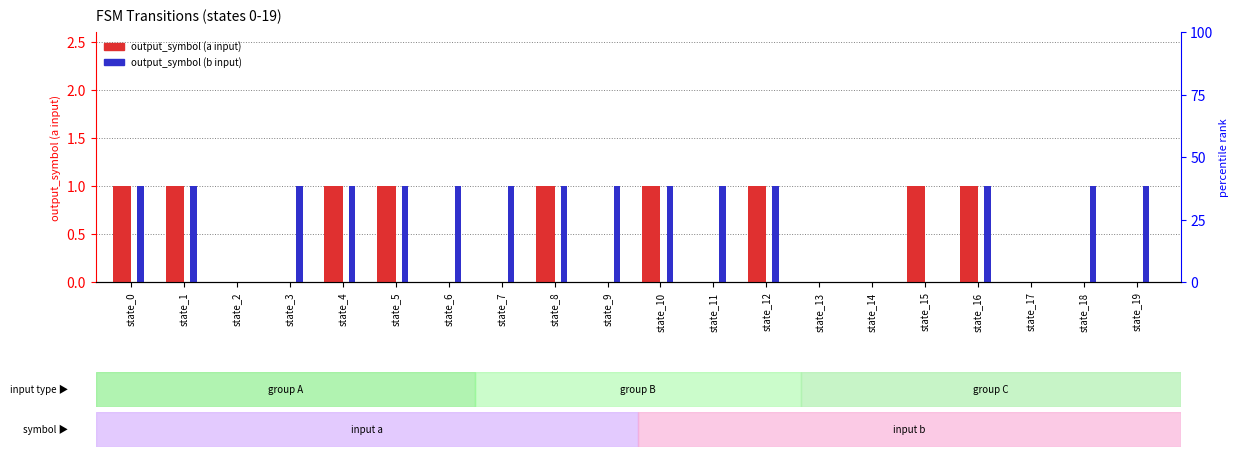

What is the approximate value of output_symbol (b input) at state_4?

1